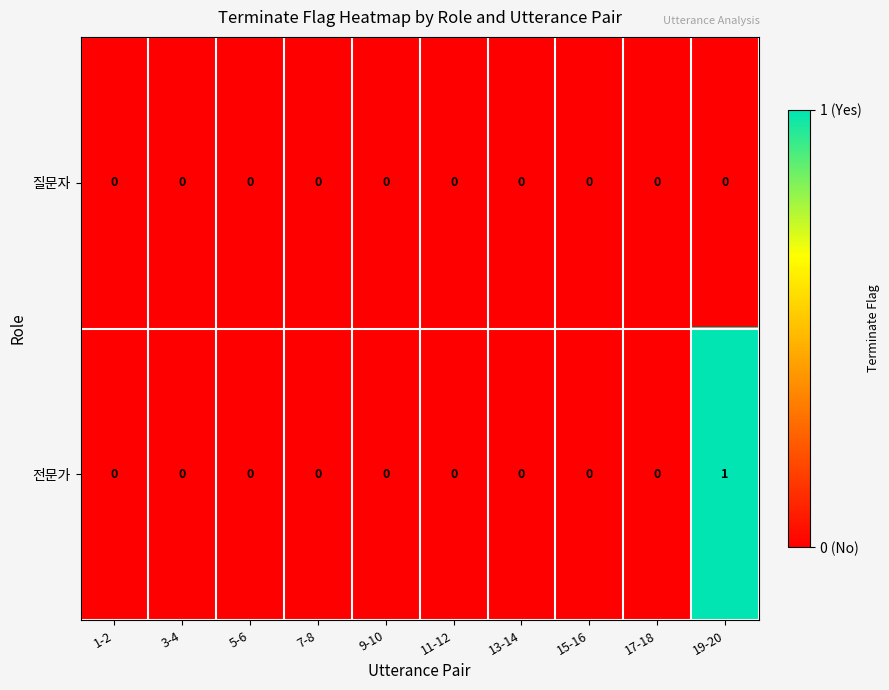

Reading left to right, extract all data points from this chart.

질문자: 0	0	0	0	0	0	0	0	0	0
전문가: 0	0	0	0	0	0	0	0	0	1